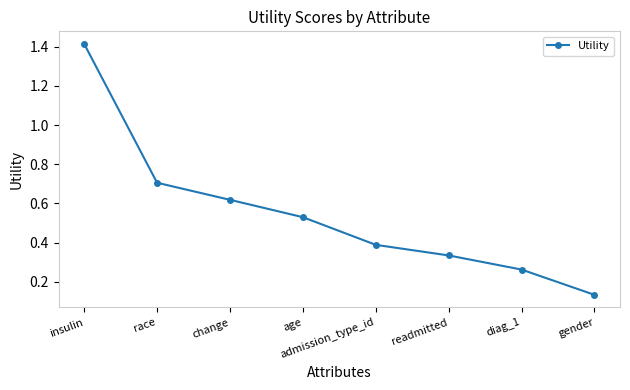

What is the label of the 7th point from the left?

diag_1